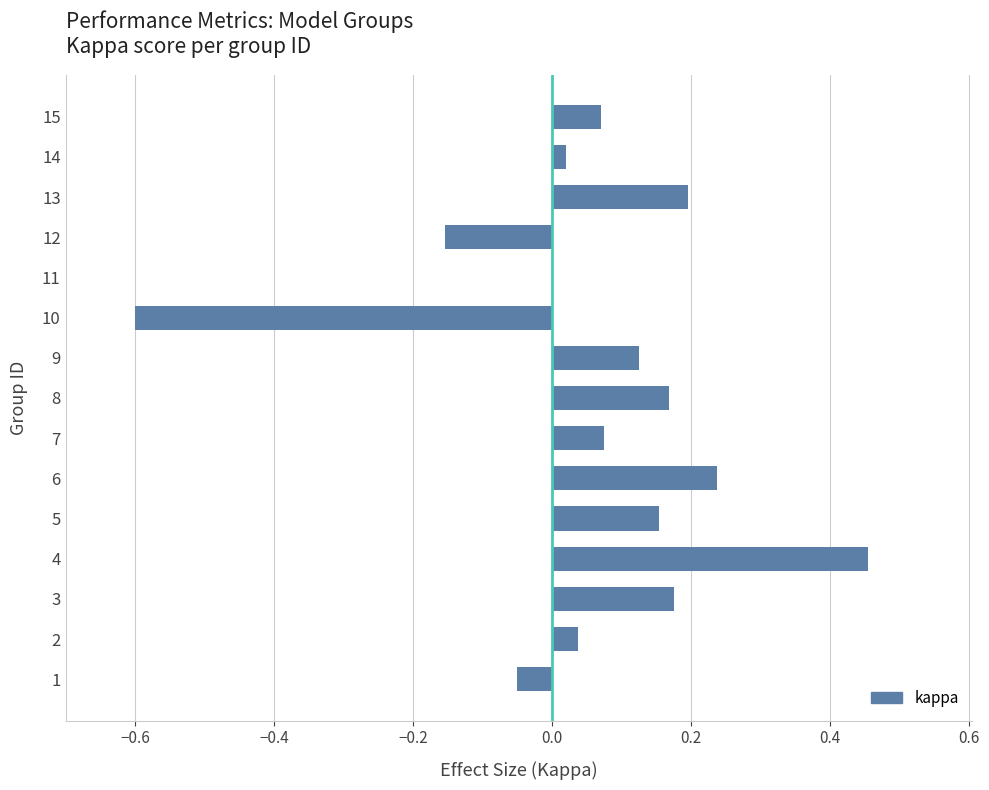

Which category has the highest value across all series?

4